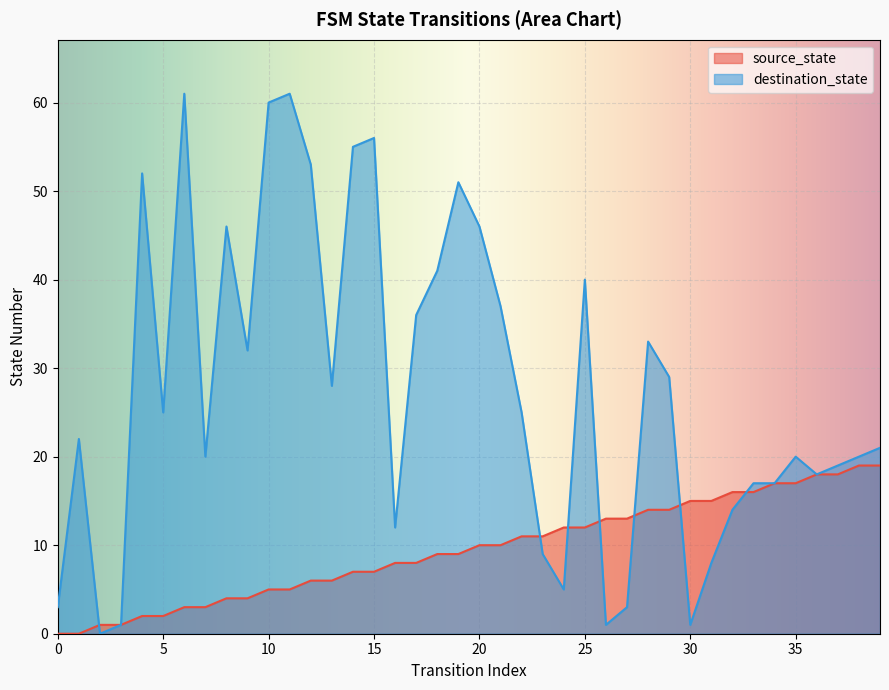

Is it true that destination_state equals 33 at 28?

True